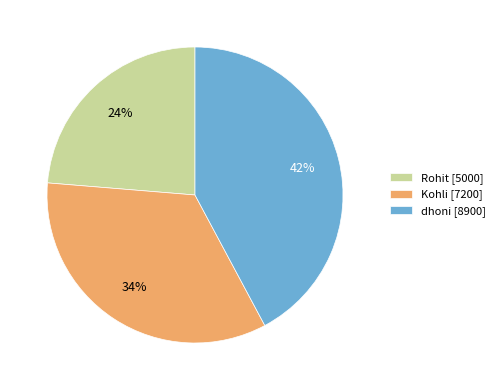

Is it true that Rohit is 36% of the pie?

False